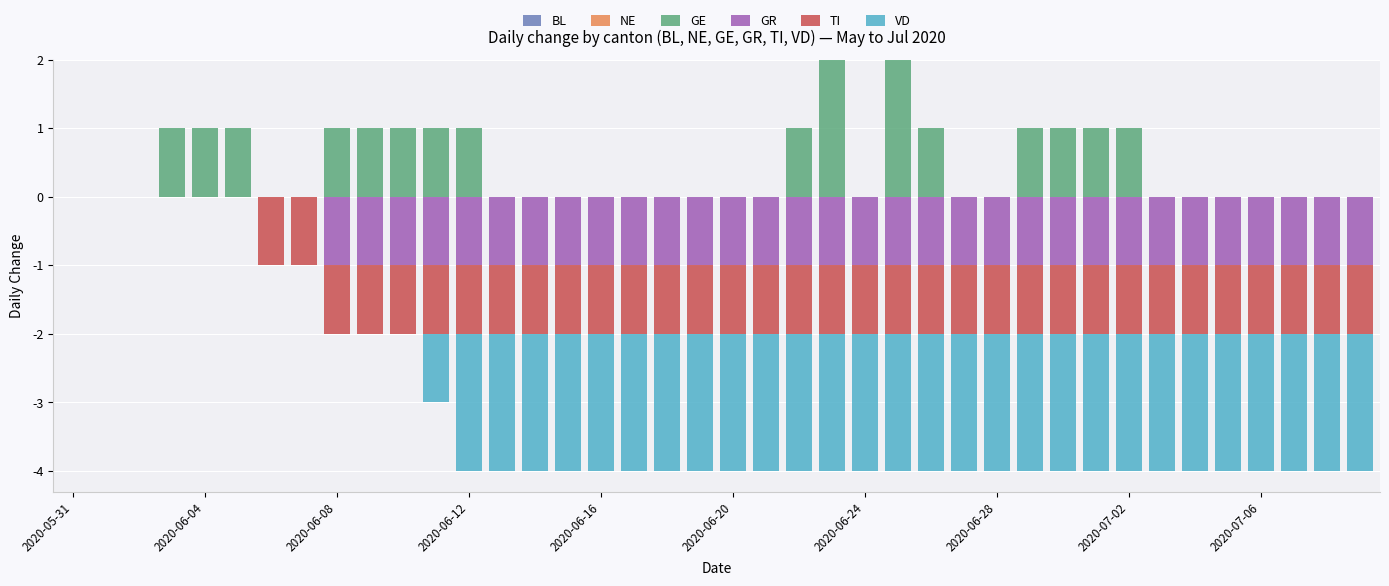

What is the sum of the GE values at 11 and 22?

2